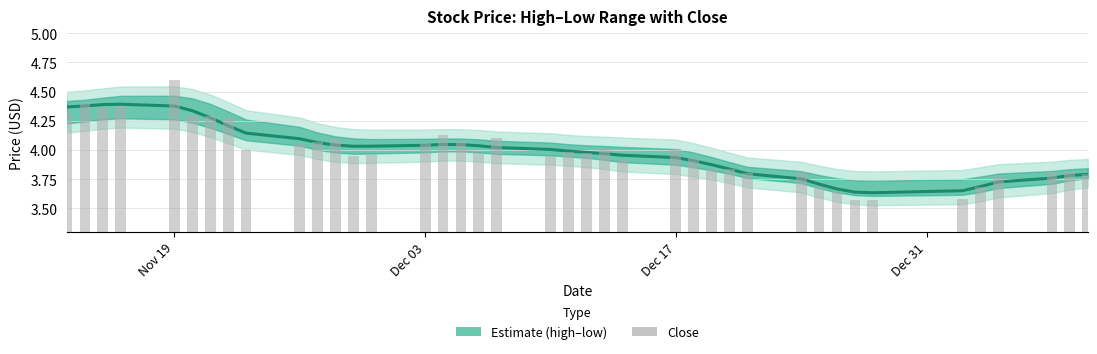

Reading left to right, what are all the values shown in this chart?

close: 4.4	4.4	4.4	4.4	4.4	4.3	4.3	4.2	4.1	4.1	4.1	4.0	4.0	4.0	4.0	4.0	4.0	4.0	4.0	4.0	4.0	4.0	4.0	4.0	3.9	3.9	3.9	3.8	3.8	3.8	3.7	3.7	3.6	3.6	3.7	3.7	3.7	3.8	3.8	3.8
close (bar): 4.3	4.4	4.4	4.4	4.6	4.3	4.3	4.3	4.0	4.0	4.1	4.1	4.0	4.0	4.1	4.1	4.1	4.0	4.1	4.0	4.0	4.0	4.0	3.9	4.0	3.9	3.8	3.8	3.8	3.8	3.7	3.6	3.6	3.6	3.6	3.7	3.8	3.8	3.8	3.8